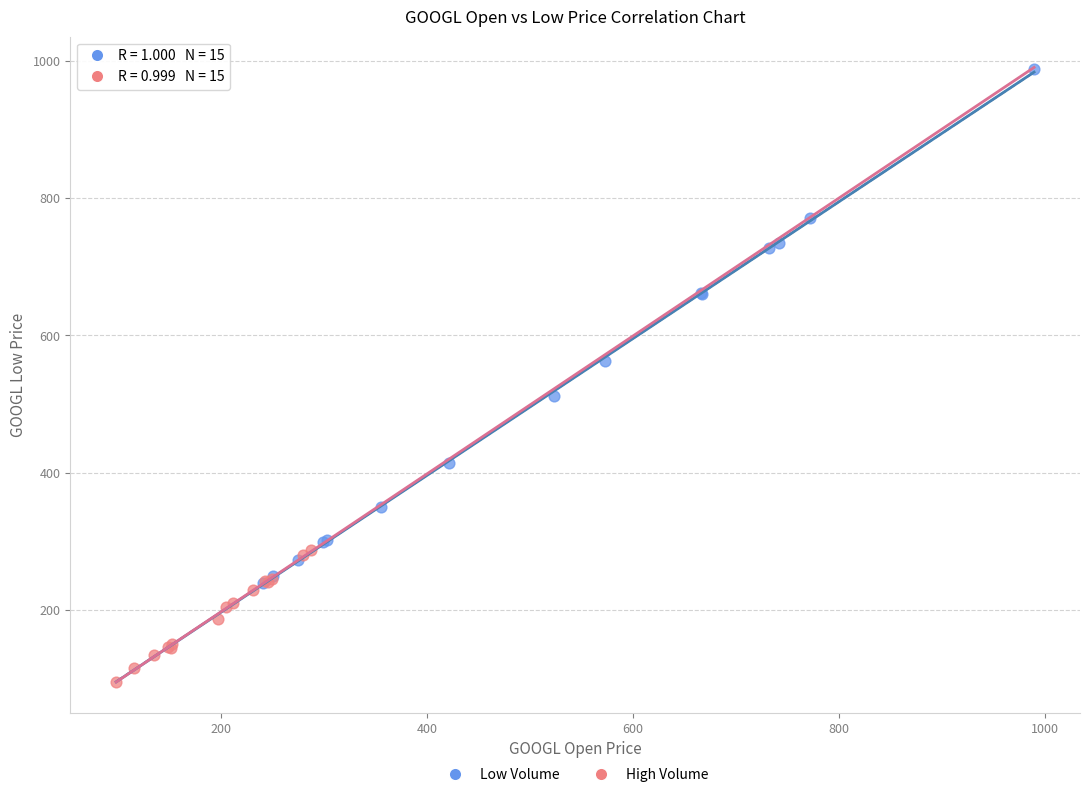

Which series reaches the maximum Y coordinate?

Low Volume